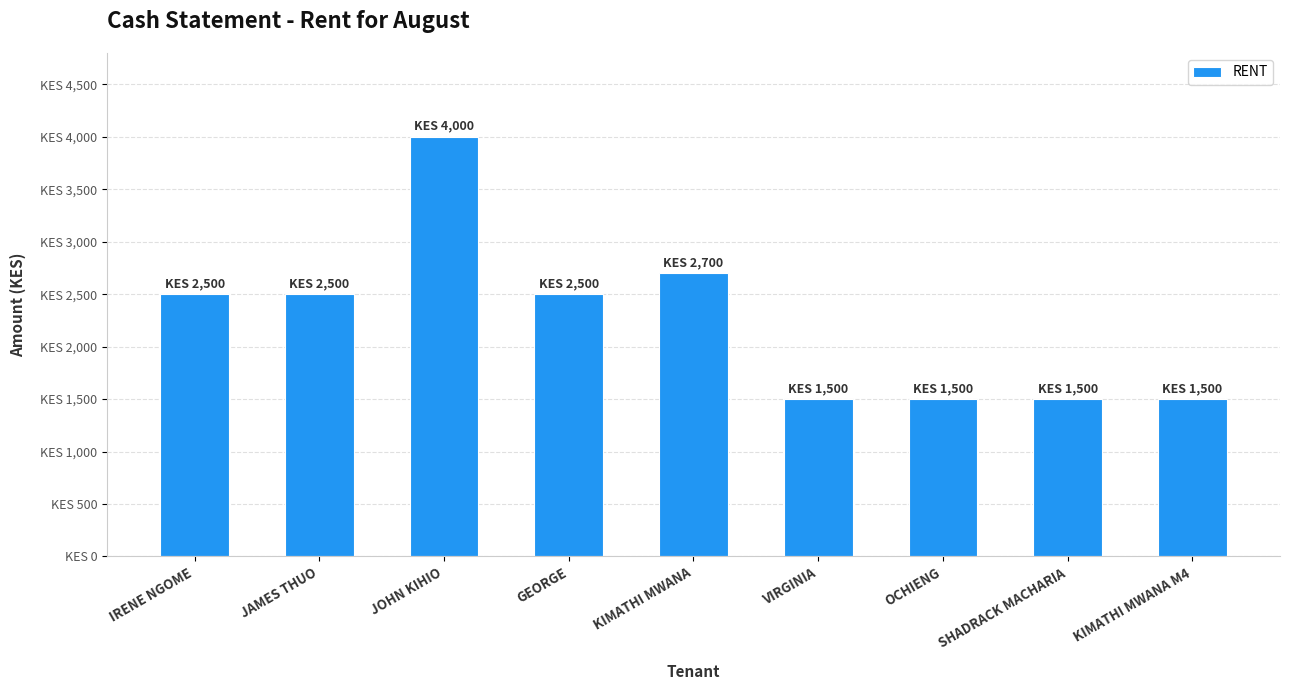

How many data points are less than 2500?

4